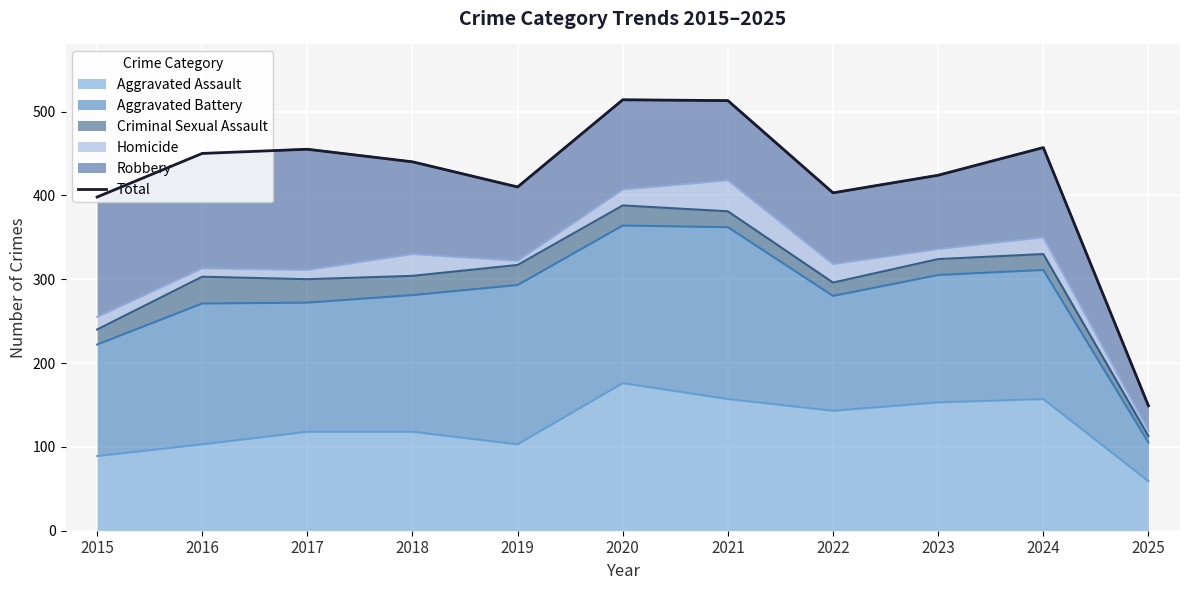

The value at 2021 is 745. True or false?

False